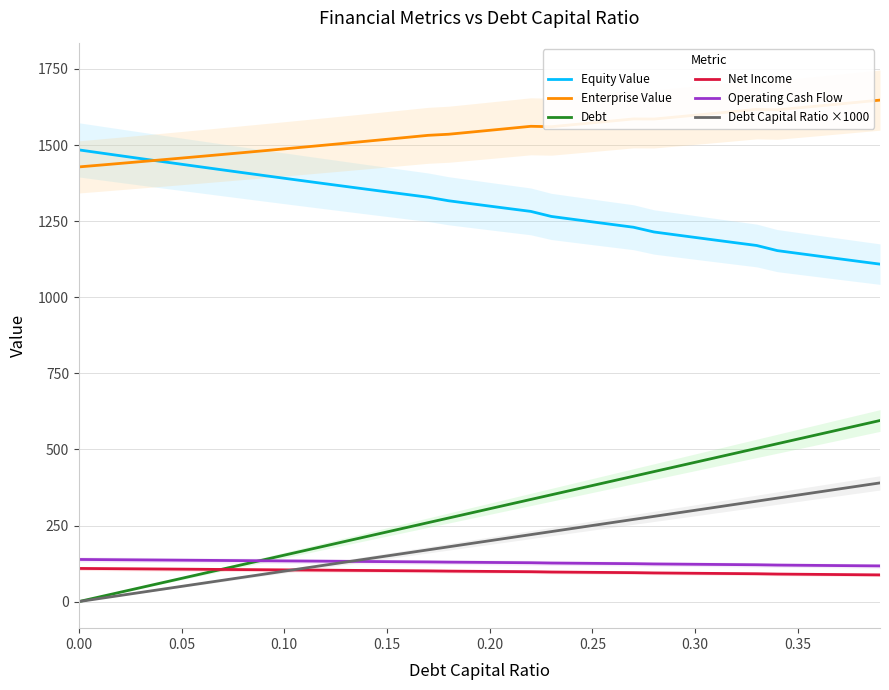

List the series in order of their peak value, lowest first.

Net Income, Operating Cash Flow, Debt Capital Ratio ×1000, Debt, Equity Value, Enterprise Value